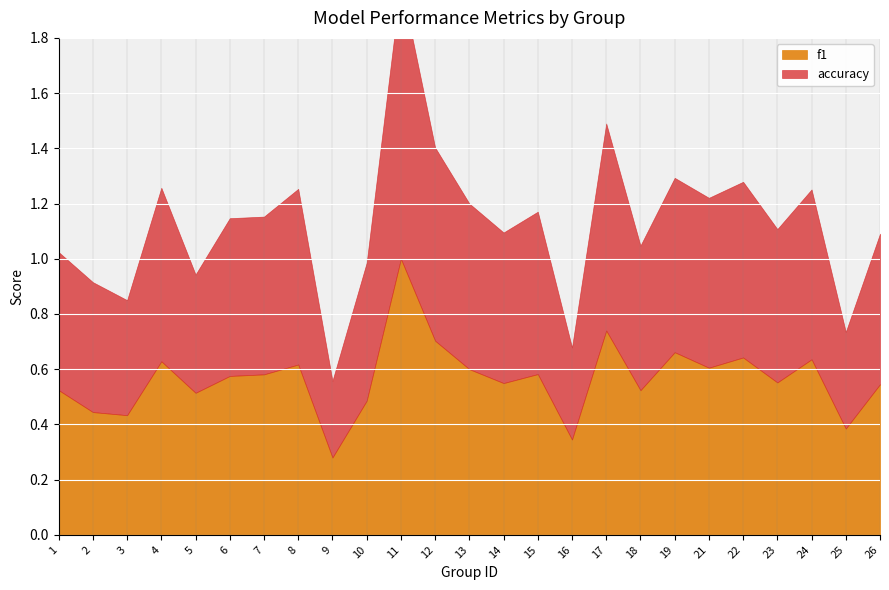

How many lines are shown in the chart?

2